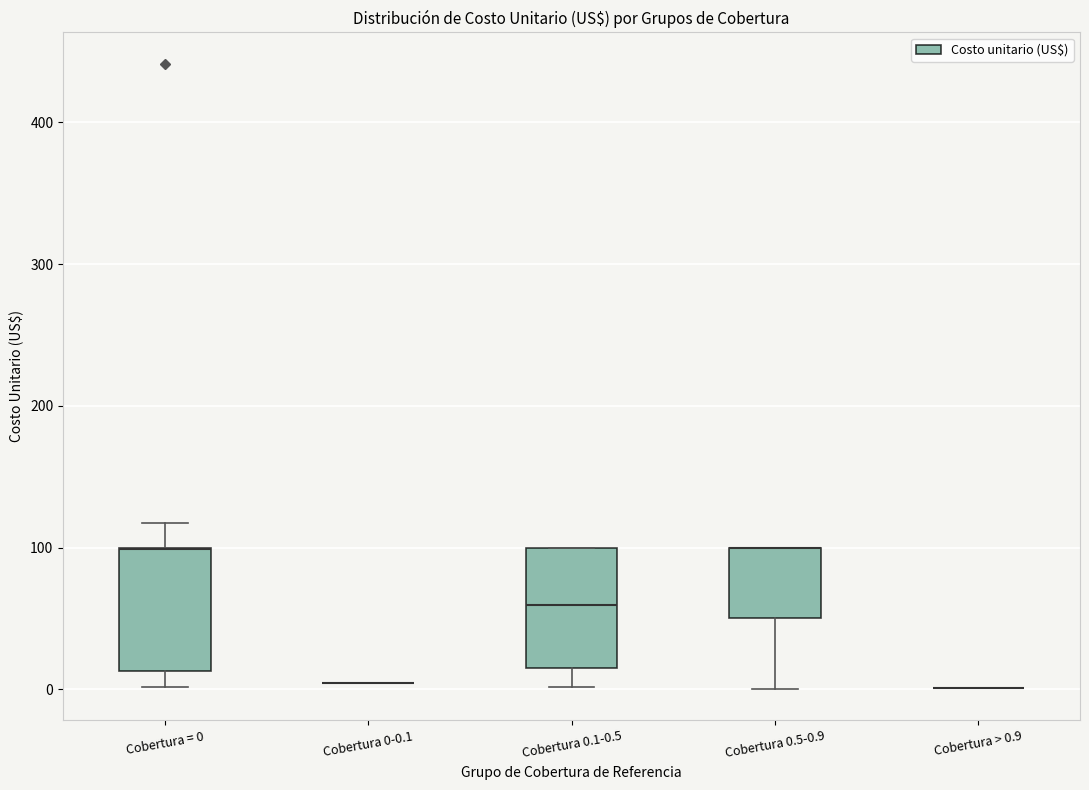

Reading left to right, transcribe this box plot: for each box, give where its median line is, the range the box spans, and where its two whiskers end, as read against the y-axis. The values are not printed on the chart, so give them approximately, as read against the axis.

Cobertura = 0: median 100 (drawn on the box's upper edge), box 10 to 100, whiskers 0 to 120
Cobertura 0-0.1: box collapsed to a line at 0, whiskers 0 to 0
Cobertura 0.1-0.5: median 60, box 20 to 100, whiskers 0 to 100
Cobertura 0.5-0.9: median 100 (drawn on the box's upper edge), box 50 to 100, whiskers 0 to 100
Cobertura > 0.9: box collapsed to a line at 0, whiskers 0 to 0